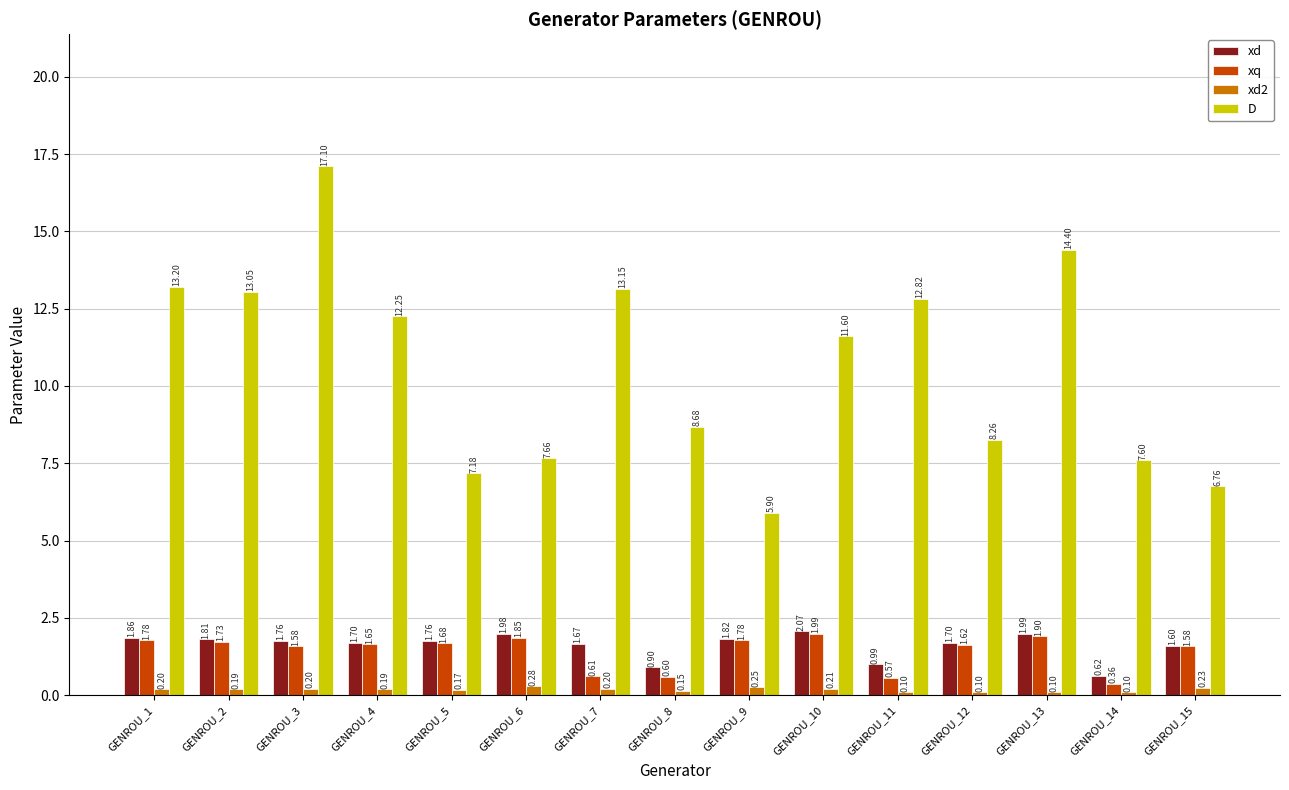

Which series changed the most between GENROU_6 and GENROU_8?

xq